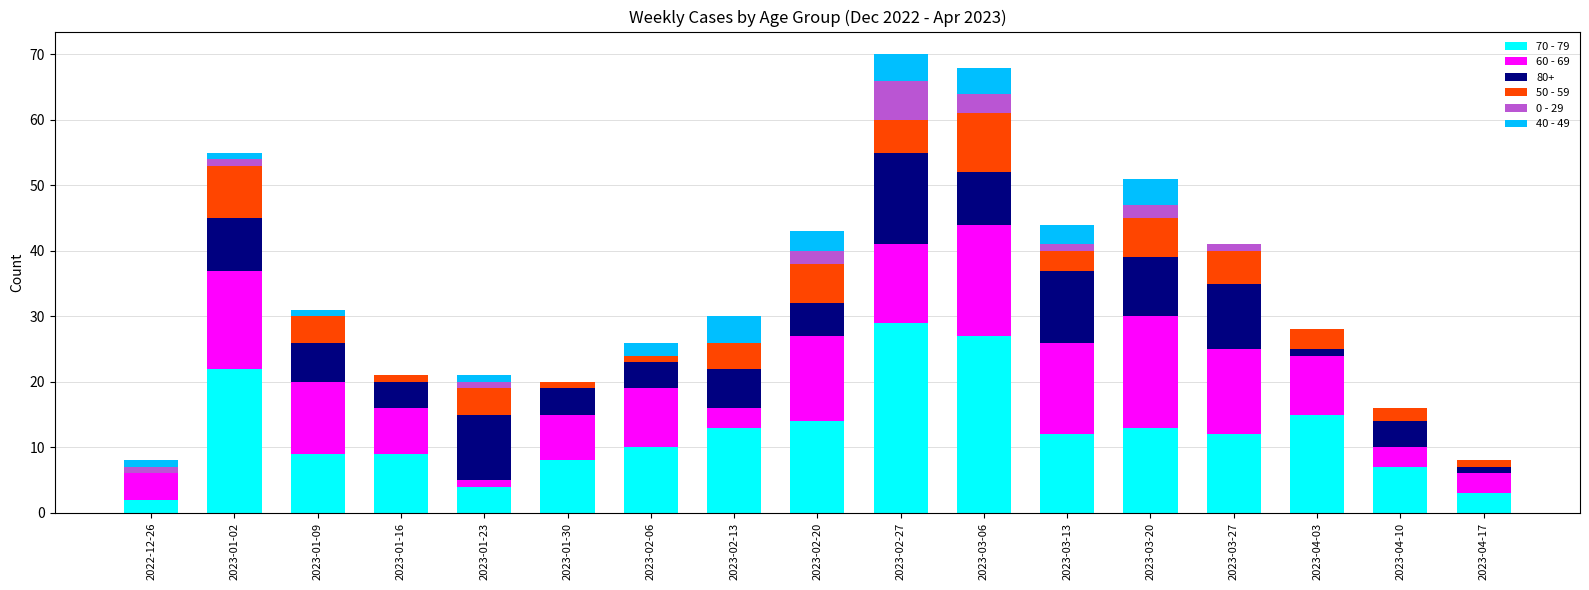

How many categories are shown in the chart?

17